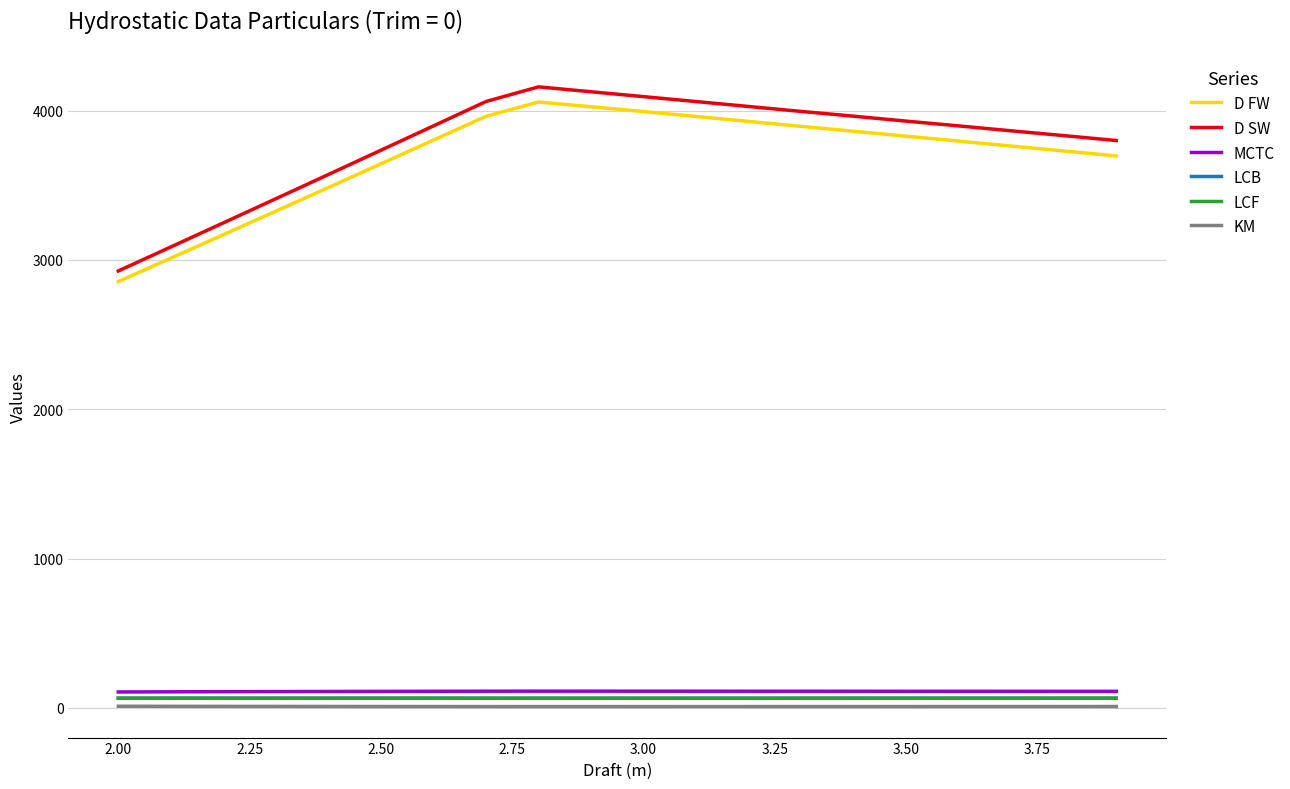

What is the greatest value displayed?

4159.4